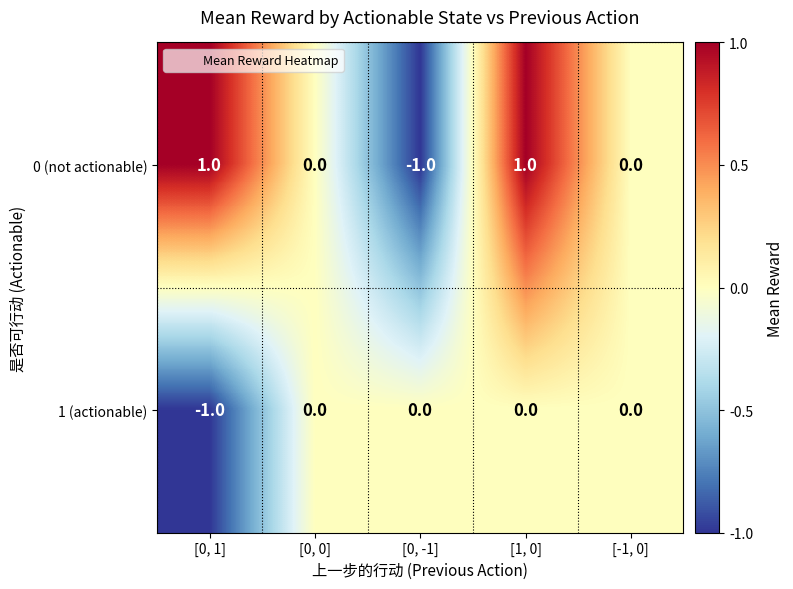

At which category is the sum across all series the highest?

[1, 0]